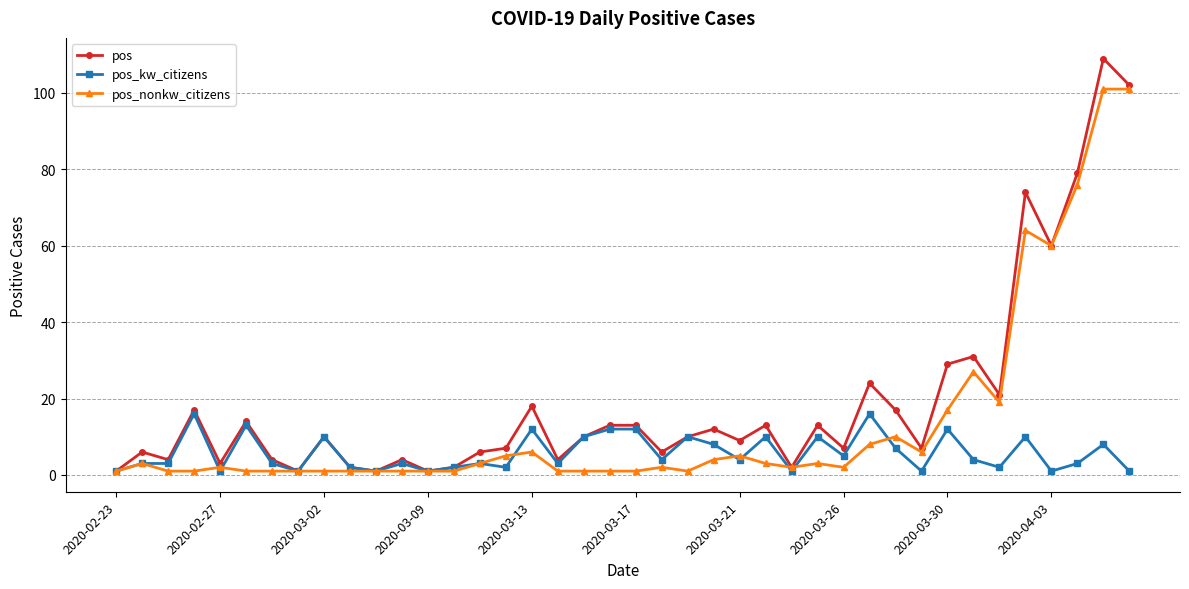

Which series has the largest range (max minus min)?

pos